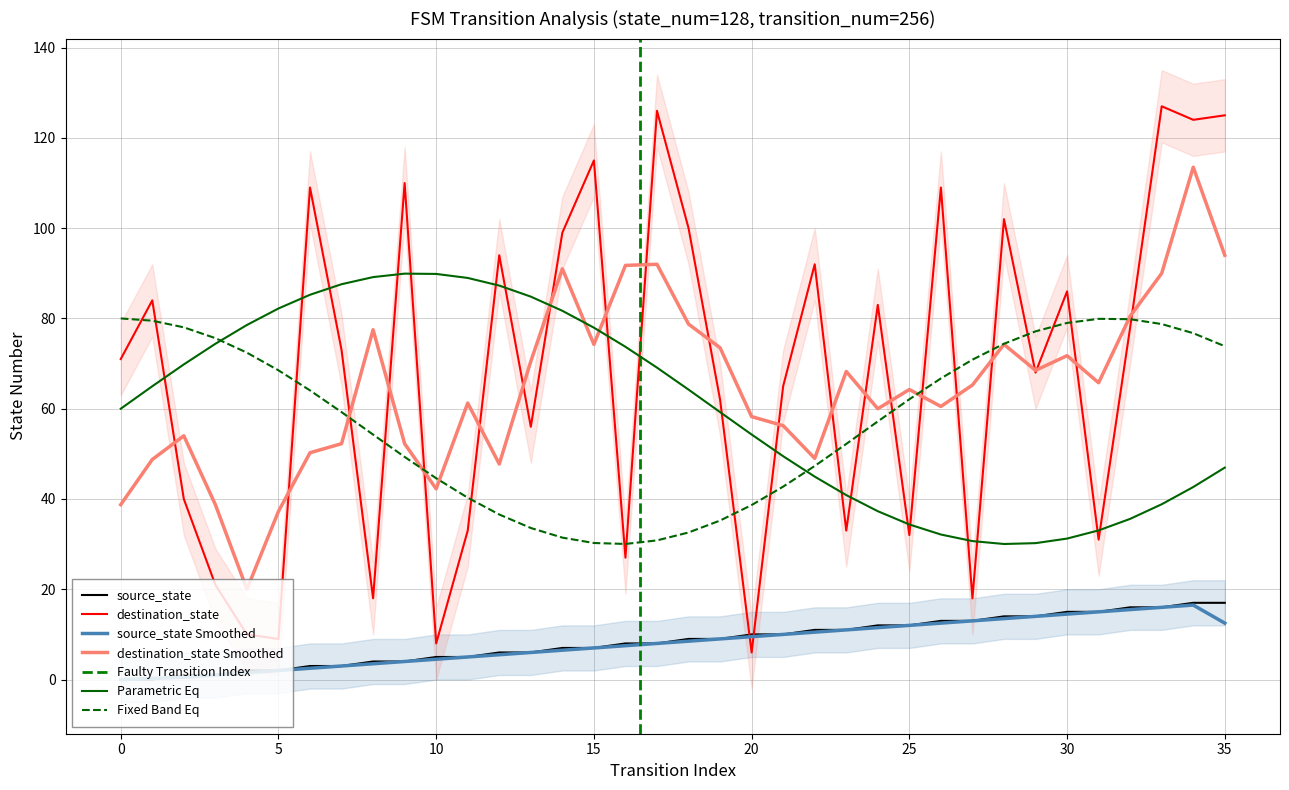

What is the value of the source_state point at the 16th from the left?

7